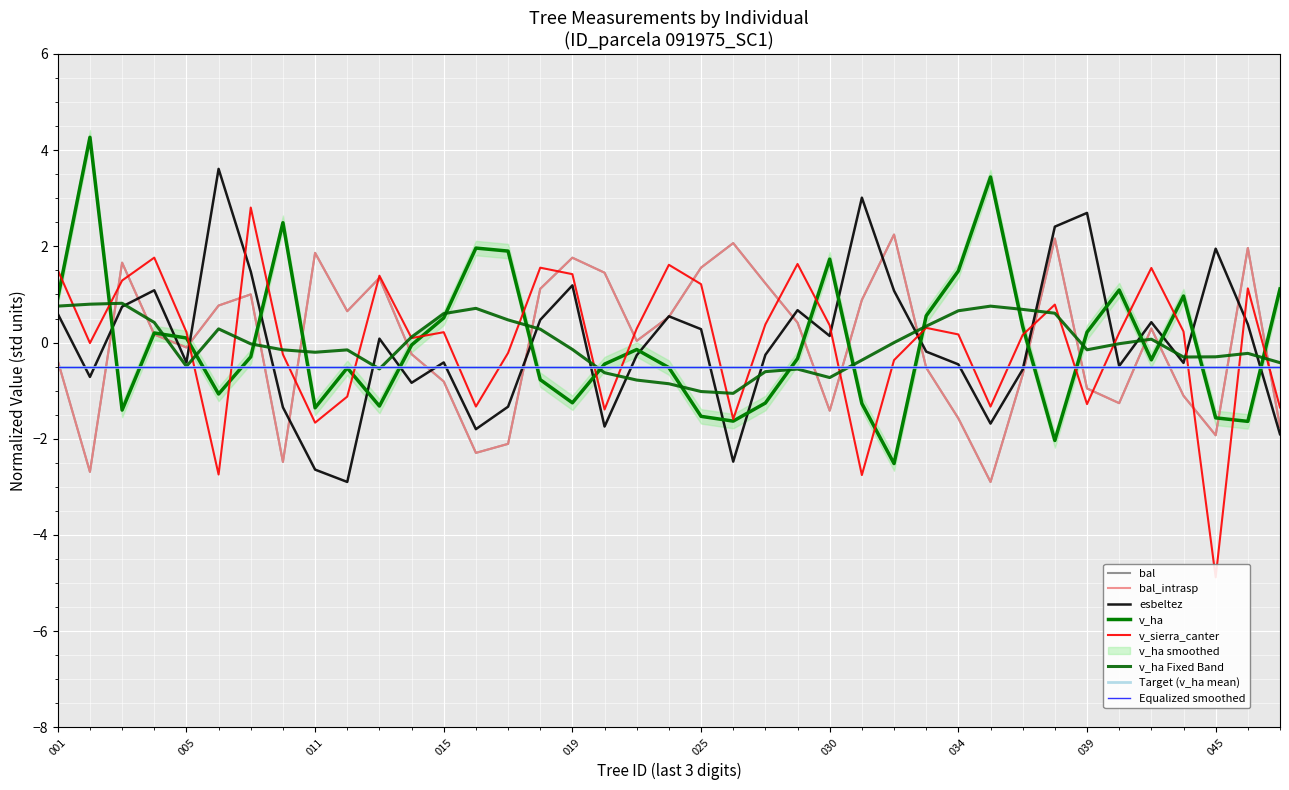

Is it true that v_sierra_canter equals 1.0 at 91975028?

False